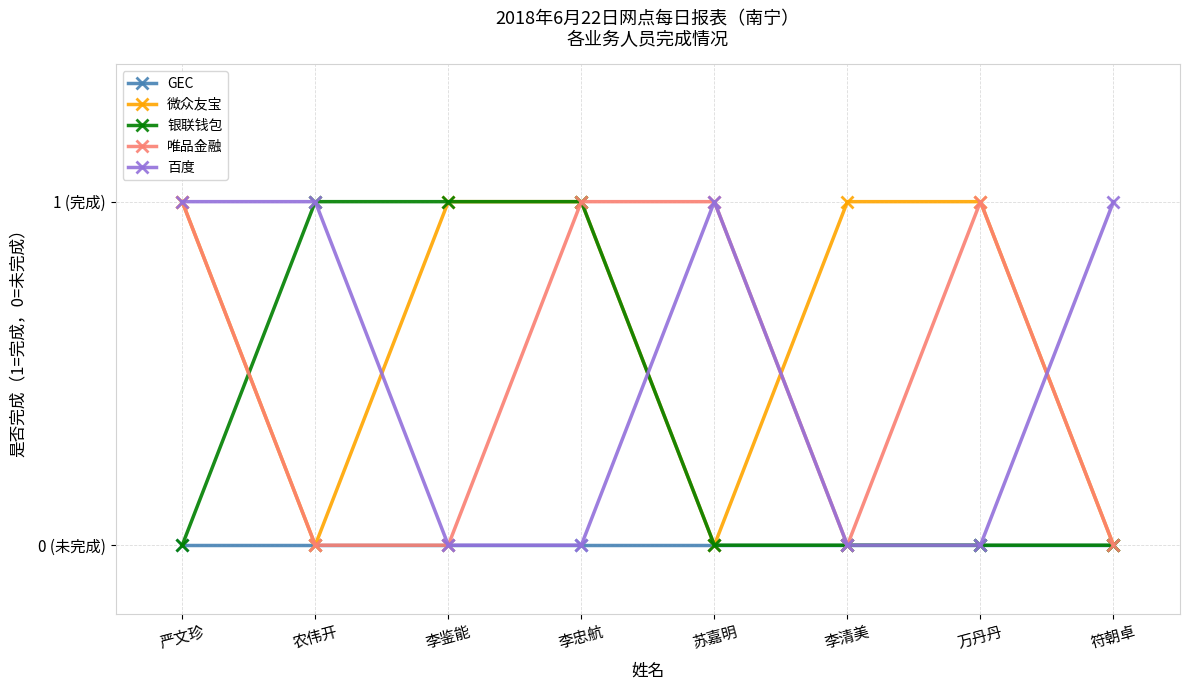

What are all the series names shown in the legend?

GEC, 微众友宝, 银联钱包, 唯品金融, 百度